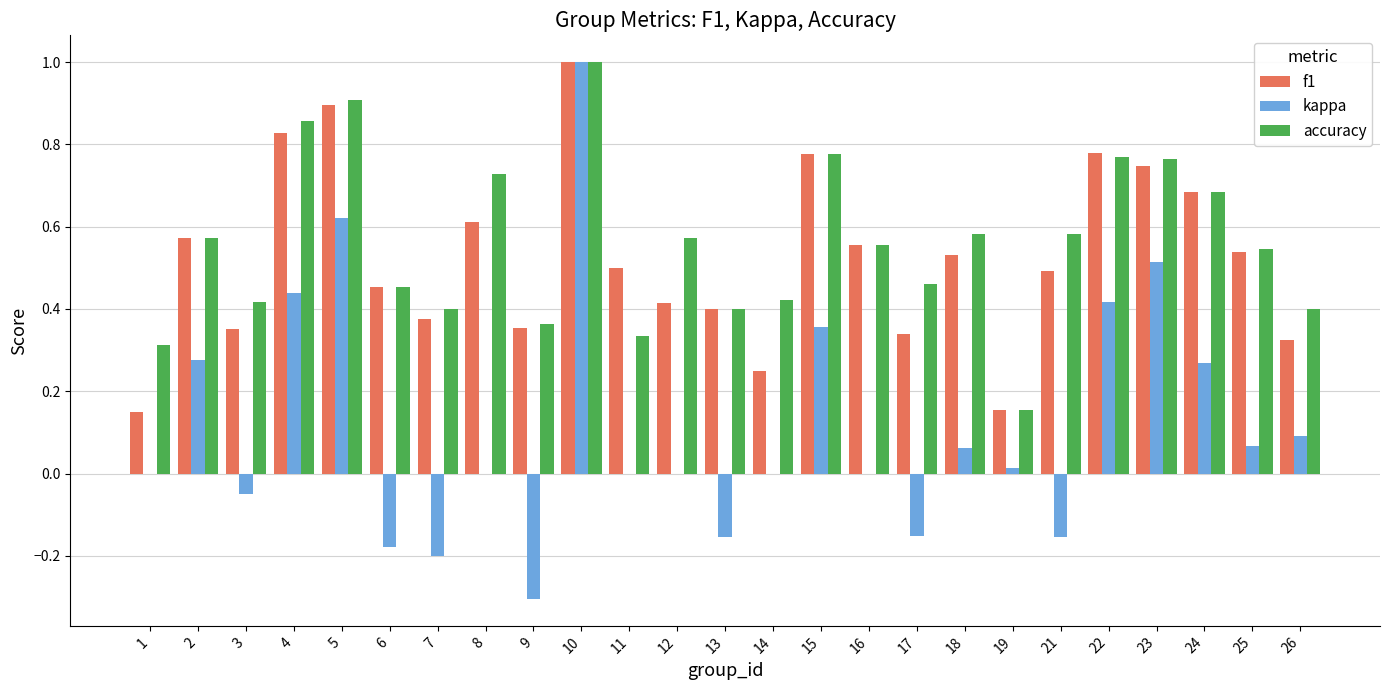

At which category is the sum across all series the highest?

10